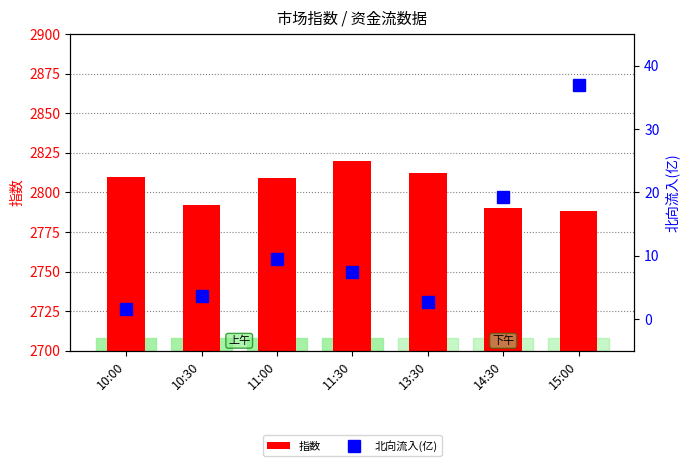

Which series changed the most between 13:30 and 14:30?

指数